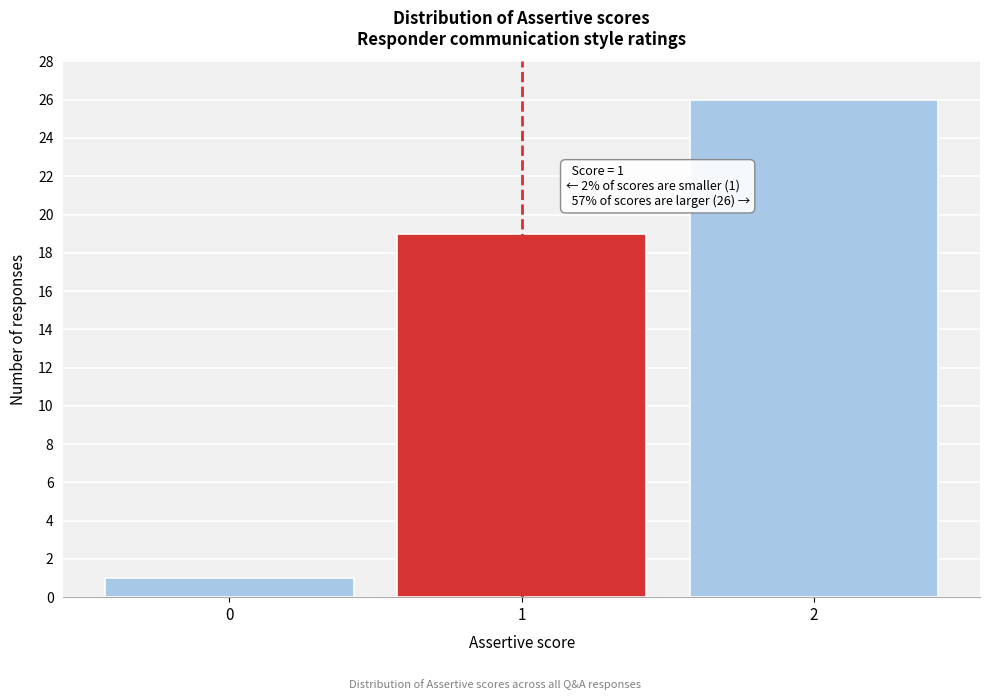

Reading left to right, list all the values displayed in this chart.

0=1	1=19	2=26